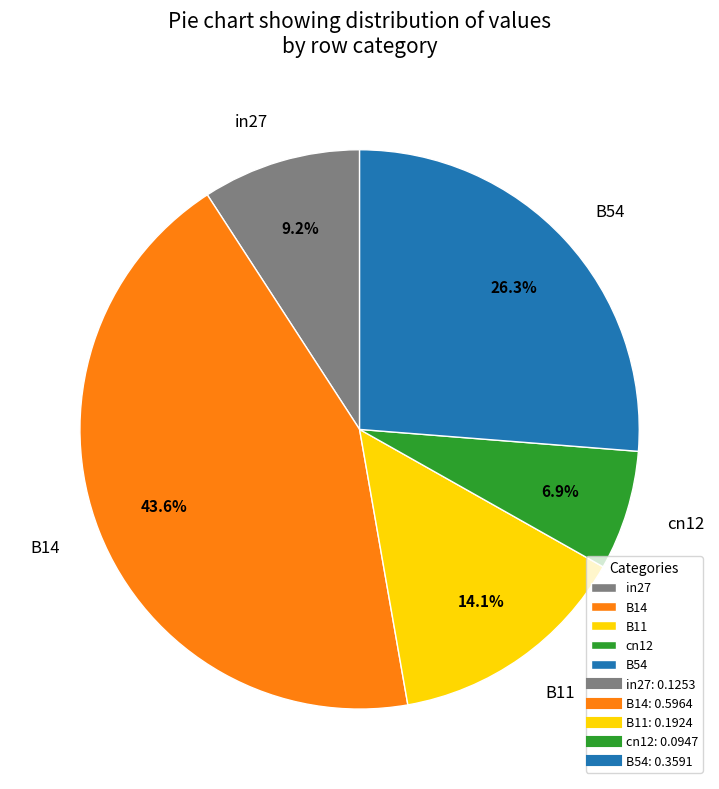

Is there a majority slice in this chart?

No